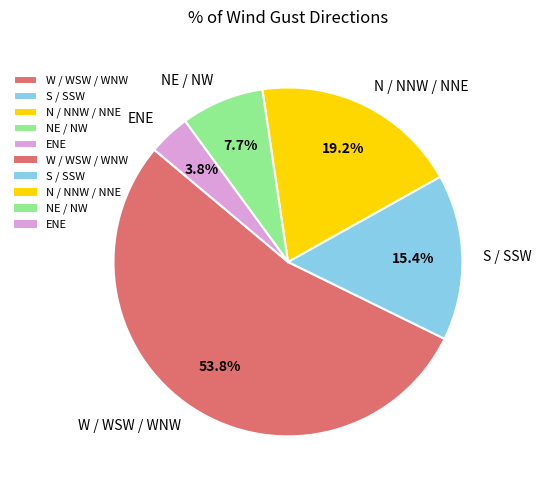

How many segments does this pie chart have?

5